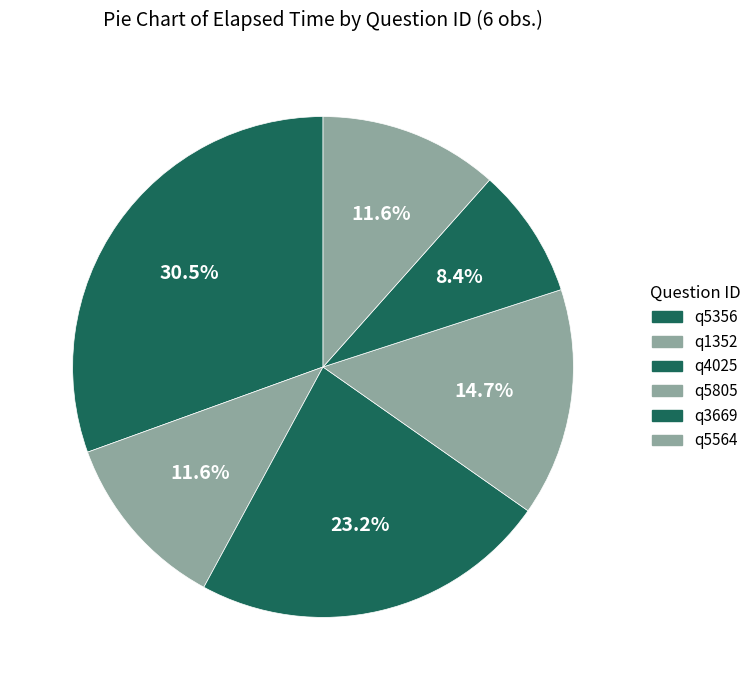

Is there any slice that represents more than half of the pie?

No